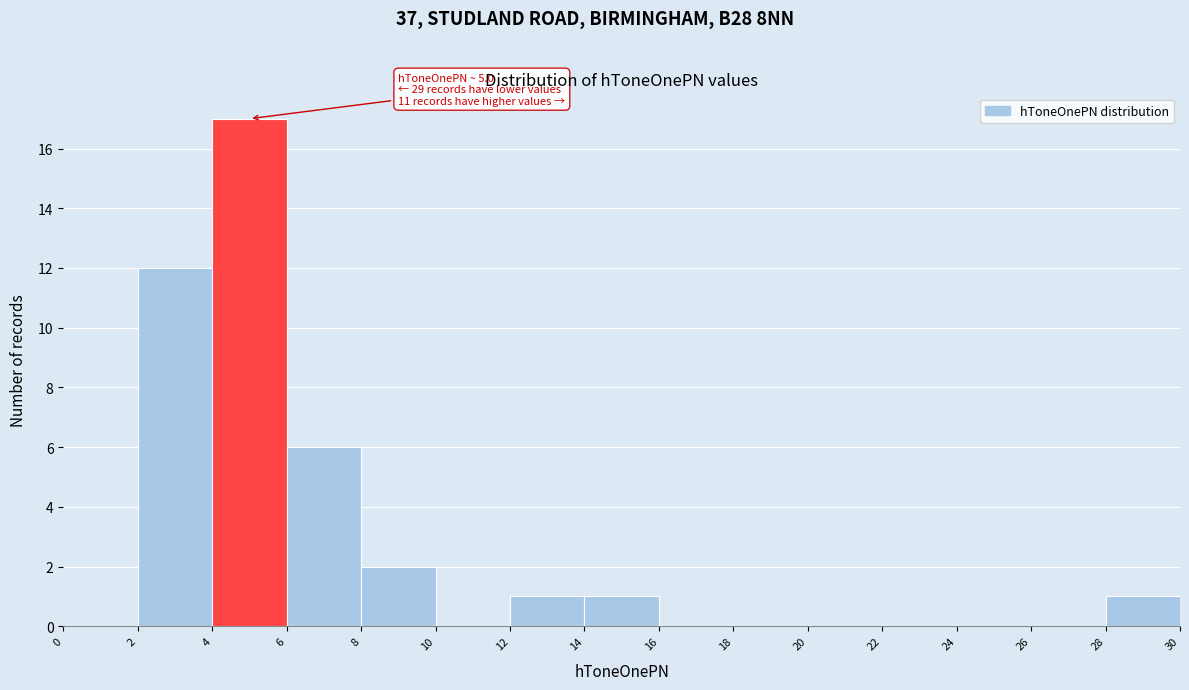

Which range on the x-axis has the tallest bar?

4 to 6